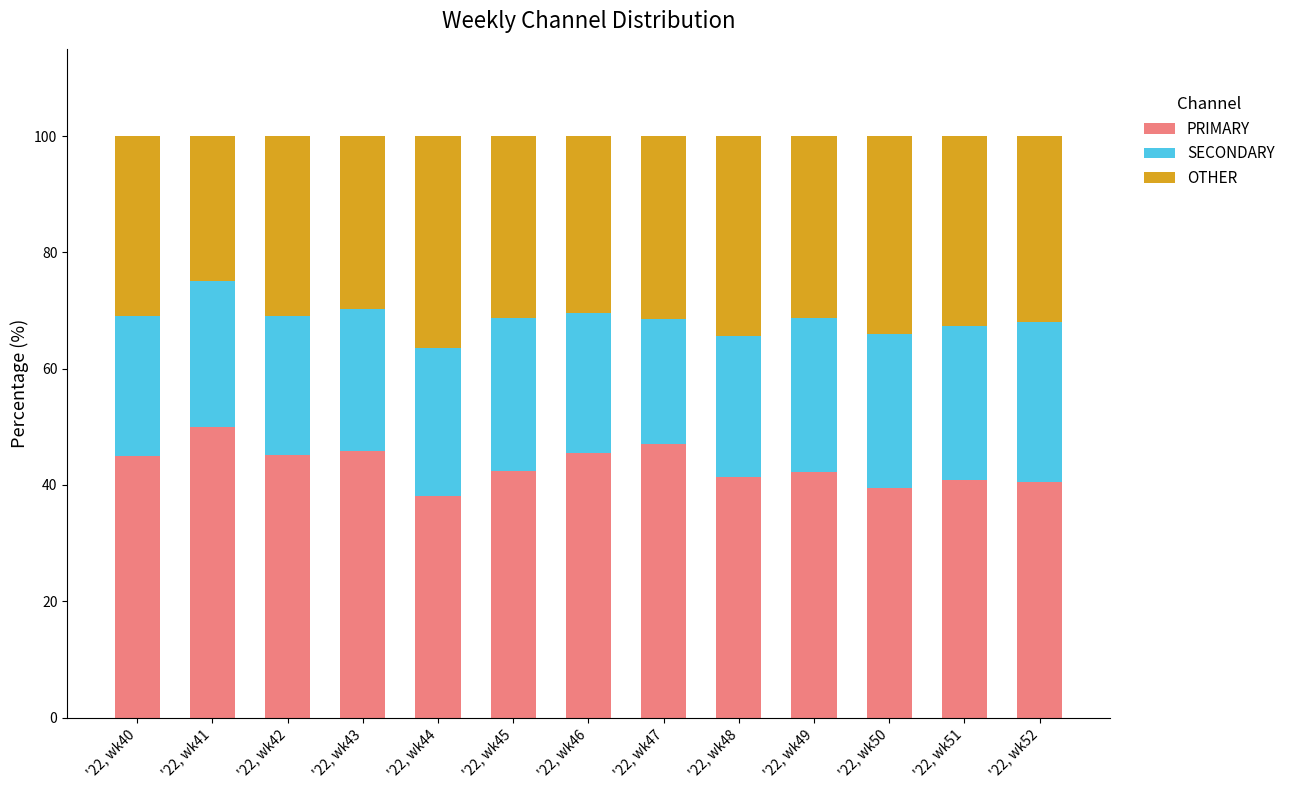

What is the minimum value for PRIMARY?

38.0